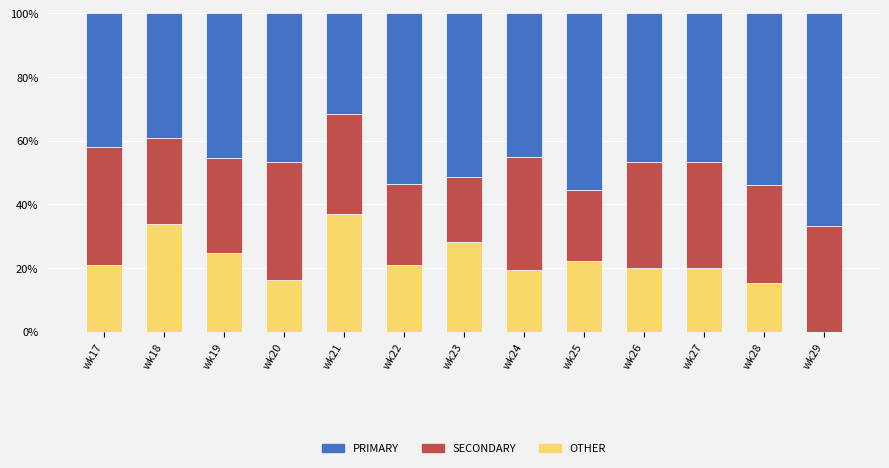

How many data points does each series have?

13